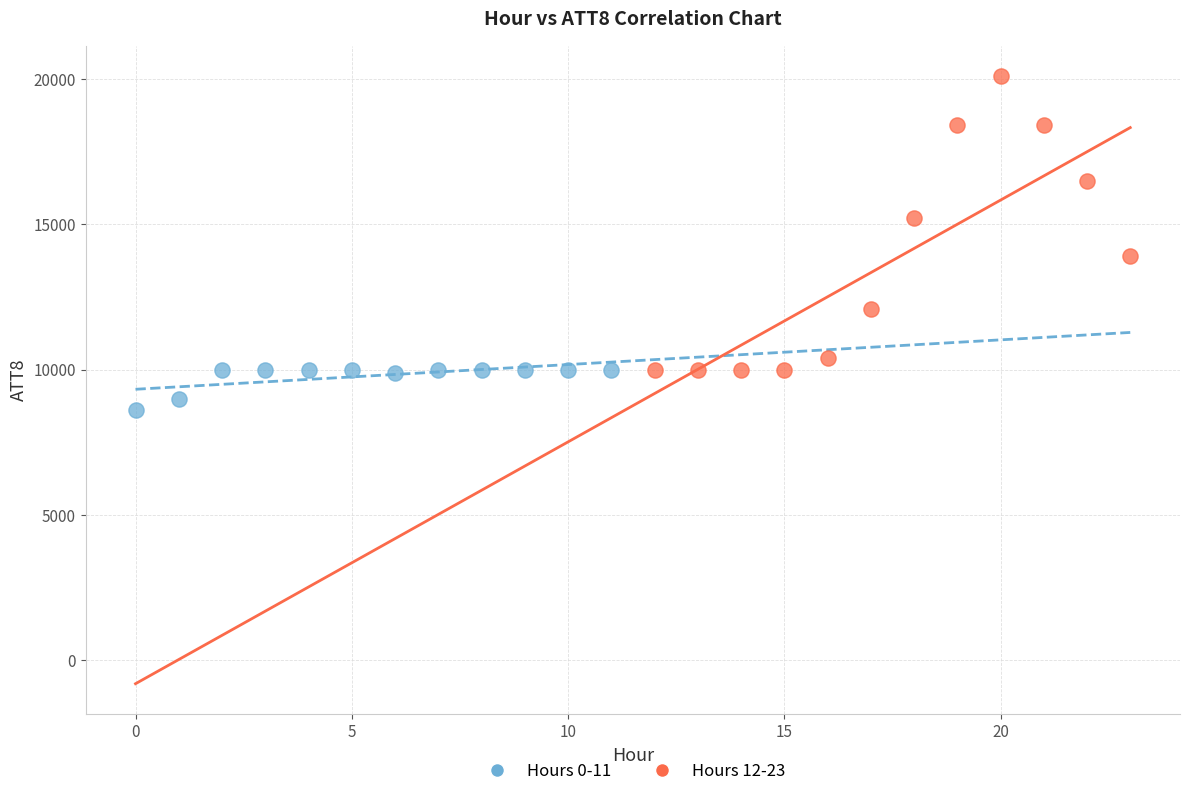

Which series reaches the maximum Y coordinate?

Hours 12-23